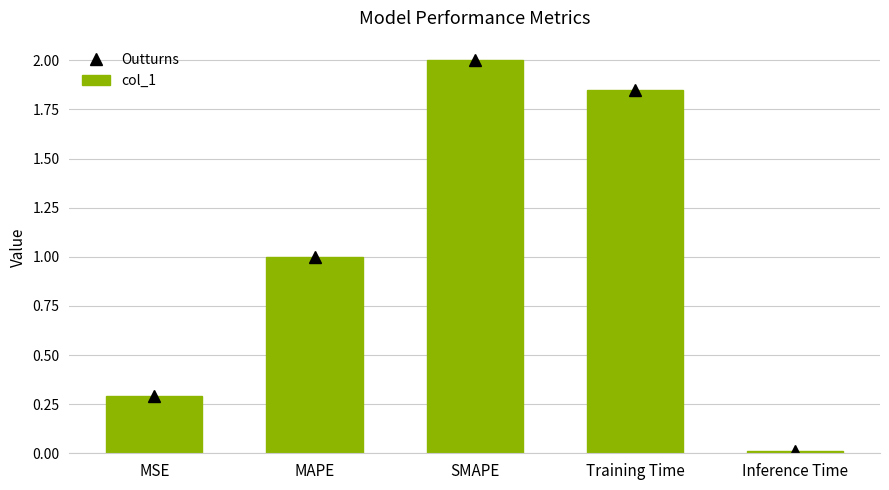

What is the value of the Outturns bar at the 2nd from the left?

1.0